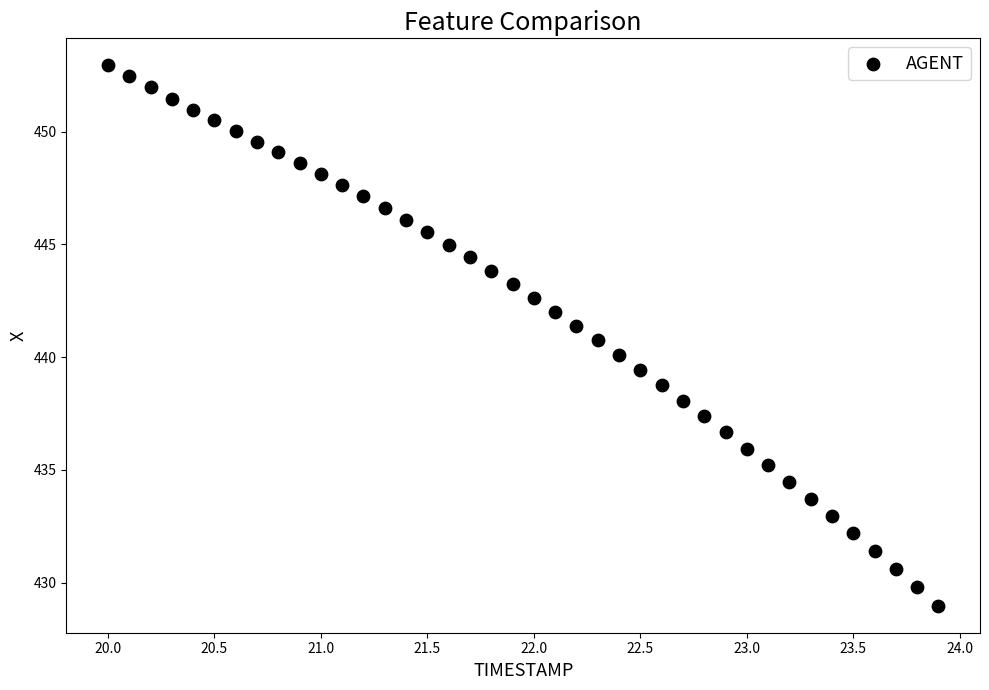

What is the range of X values (max minus min)?

3.9